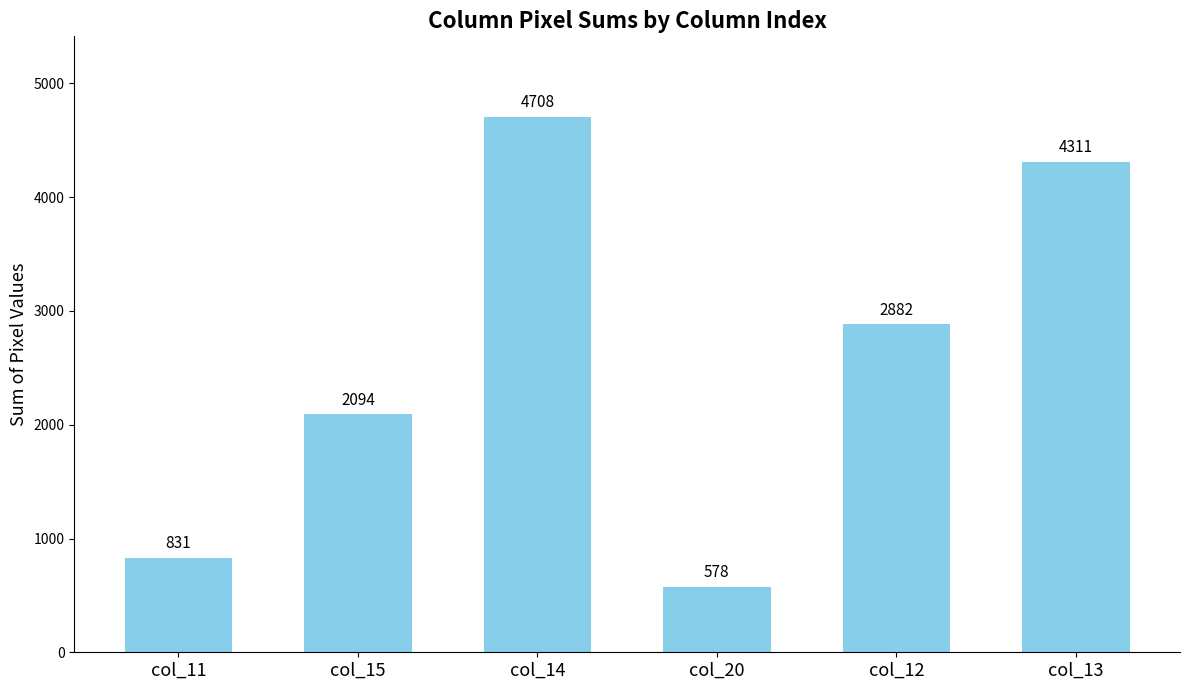

What is the difference between the values at col_11 and col_12?

2051